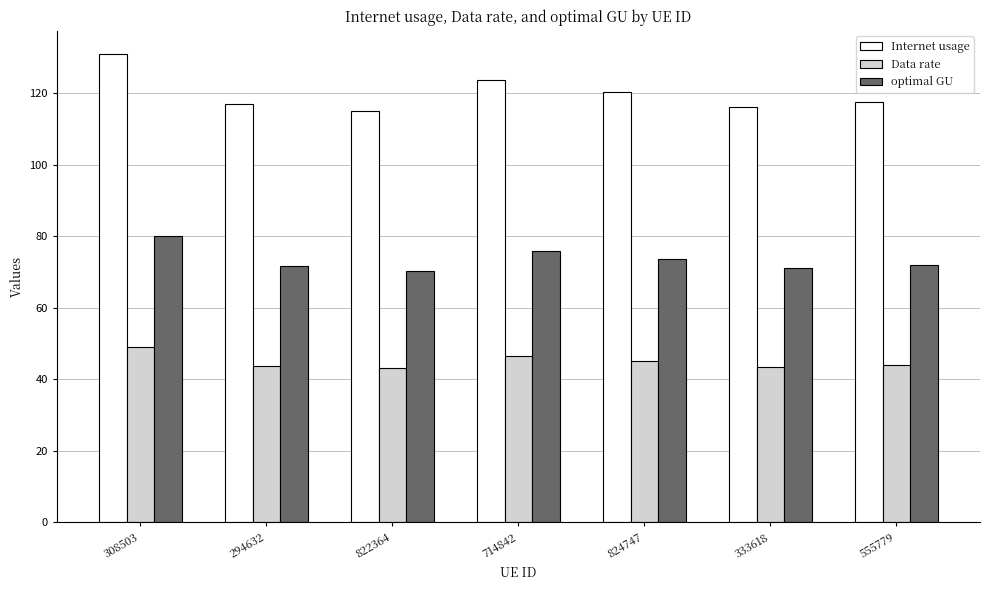

Rank the series at 714842 from highest to lowest value.

Internet usage, optimal GU, Data rate